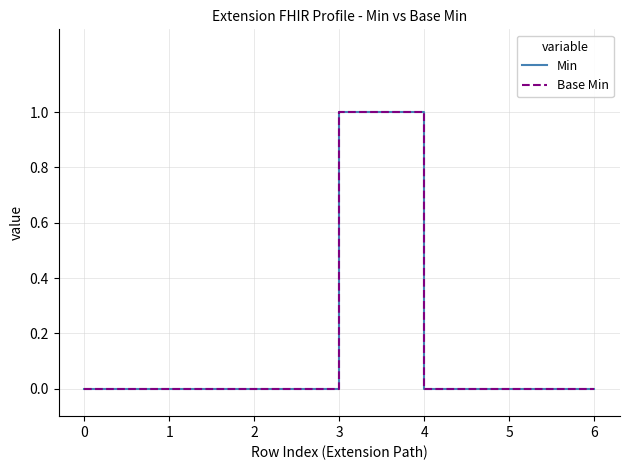

Reading right to left, list all the values displayed in this chart.

Min: 0	0	0	1	0	0	0
Base Min: 0	0	0	1	0	0	0